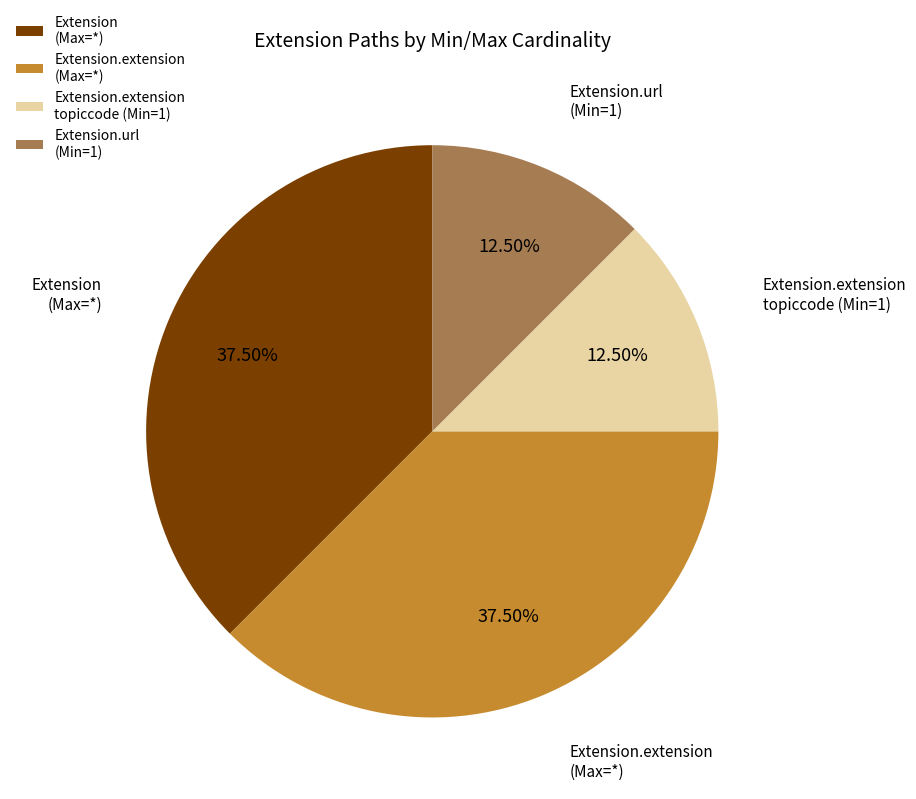

Is Extension.extension topiccode (Min=1) the majority of the pie?

No